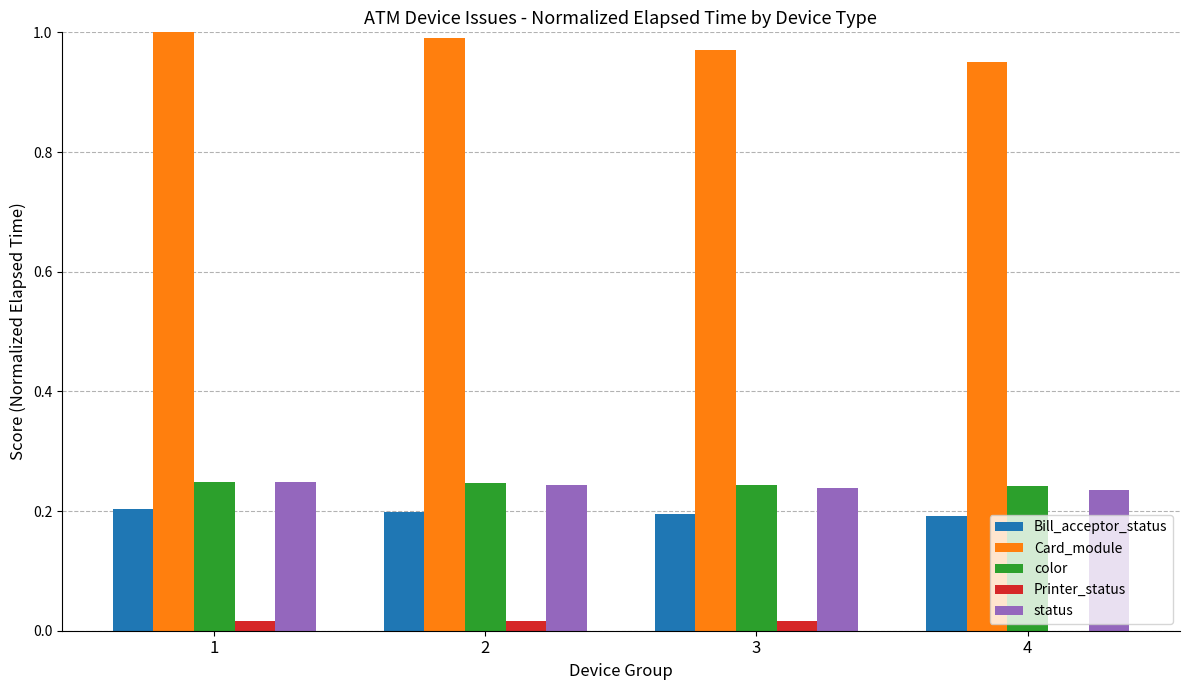

What is the sum of all Bill_acceptor_status values?

0.8